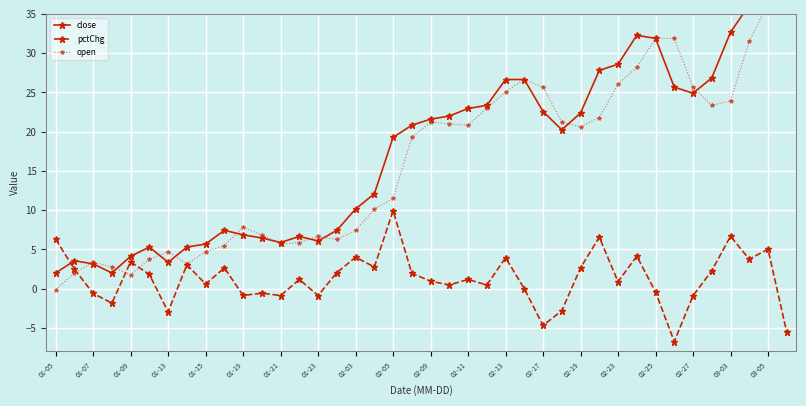

What is the value of the open point at the 40th from the left?

38.3